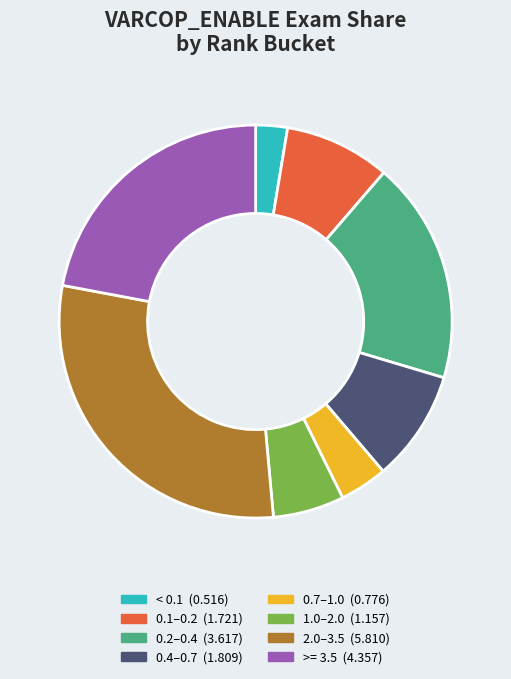

Does any single category account for the majority?

No